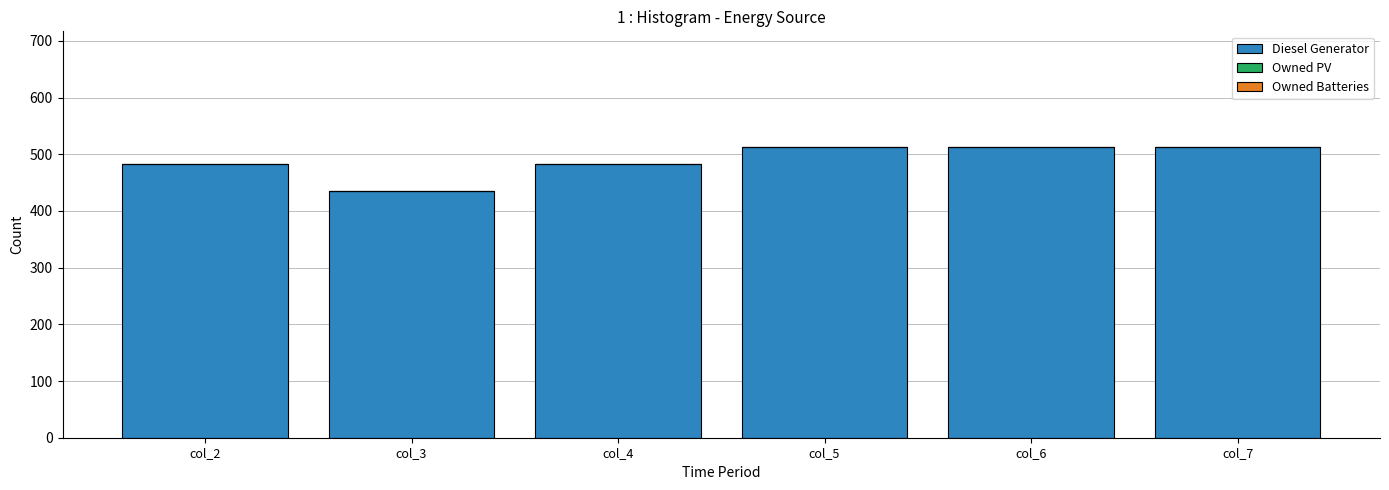

Which has a higher value, col_3 or col_4?

col_4